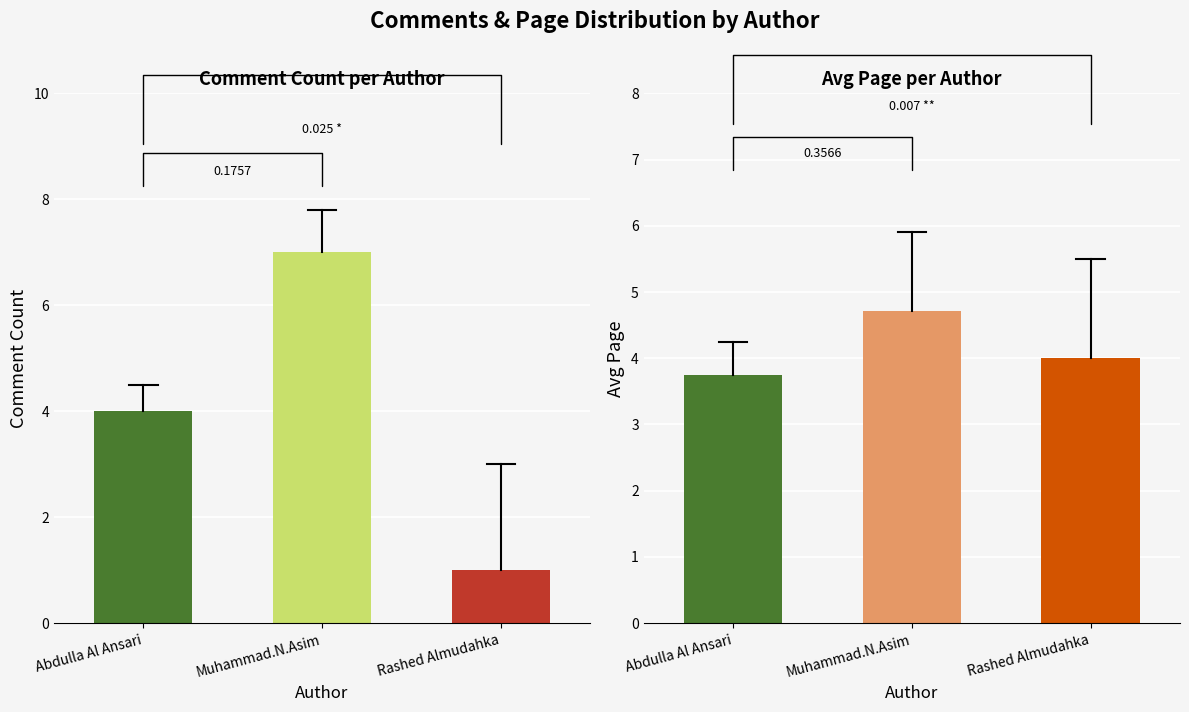

True or false: Comment Count has a value of 0.2 at Rashed Almudahka.

False